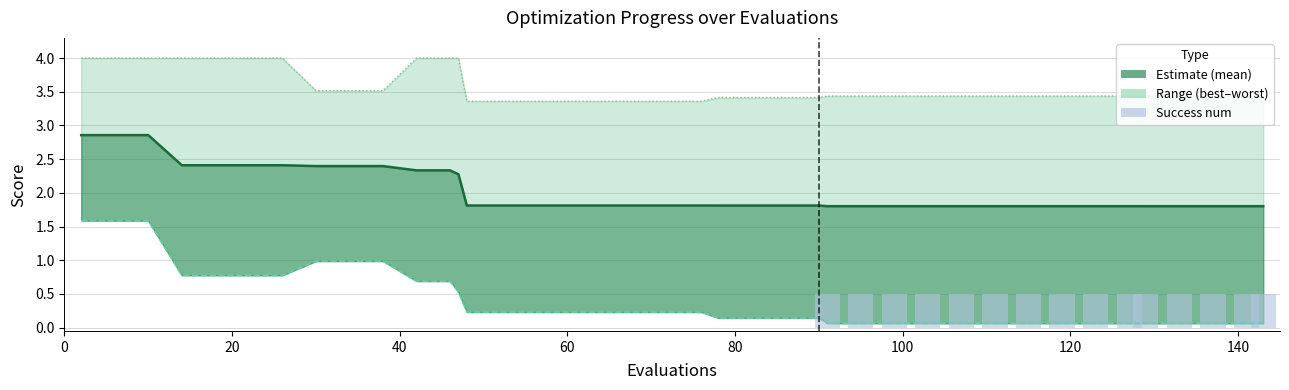

Between 16 and 23, which series saw the biggest shift?

best